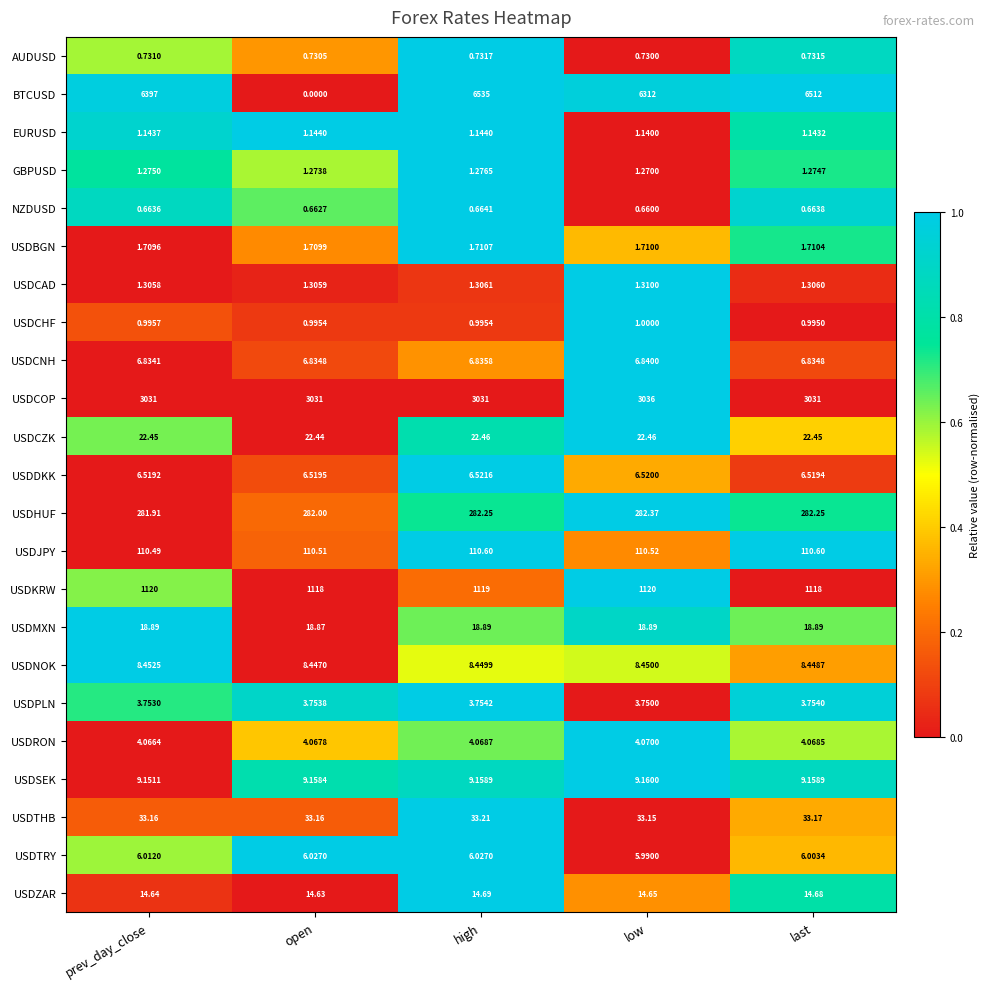

Rank the series by their maximum value, from lowest to highest.

NZDUSD, AUDUSD, USDCHF, EURUSD, GBPUSD, USDCAD, USDBGN, USDPLN, USDRON, USDTRY, USDDKK, USDCNH, USDNOK, USDSEK, USDZAR, USDMXN, USDCZK, USDTHB, USDJPY, USDHUF, USDKRW, USDCOP, BTCUSD